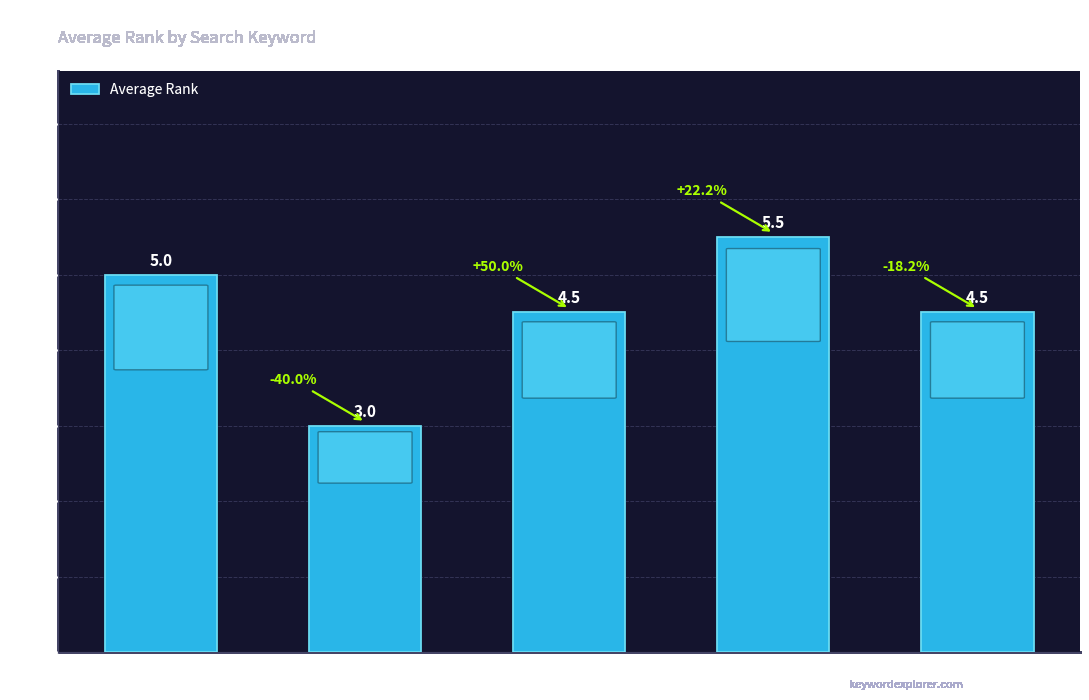

What is the difference between the maximum and minimum values?

2.5